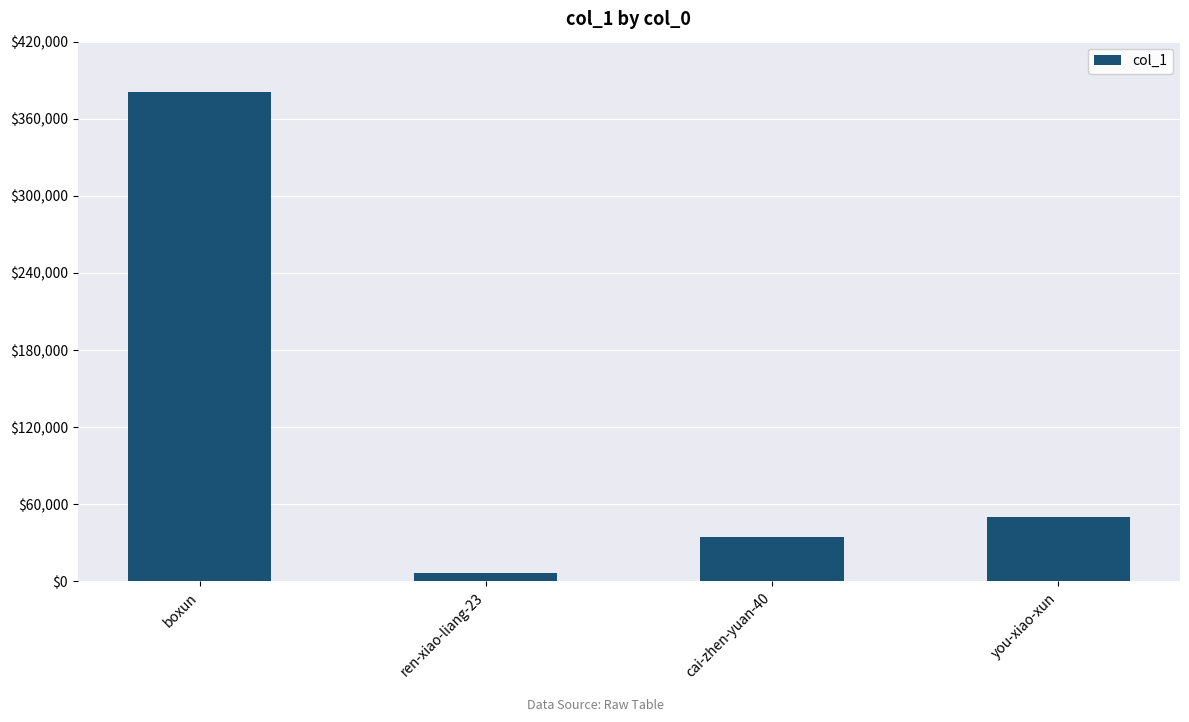

Rank the categories by value from lowest to highest.

ren-xiao-liang-23, cai-zhen-yuan-40, you-xiao-xun, boxun